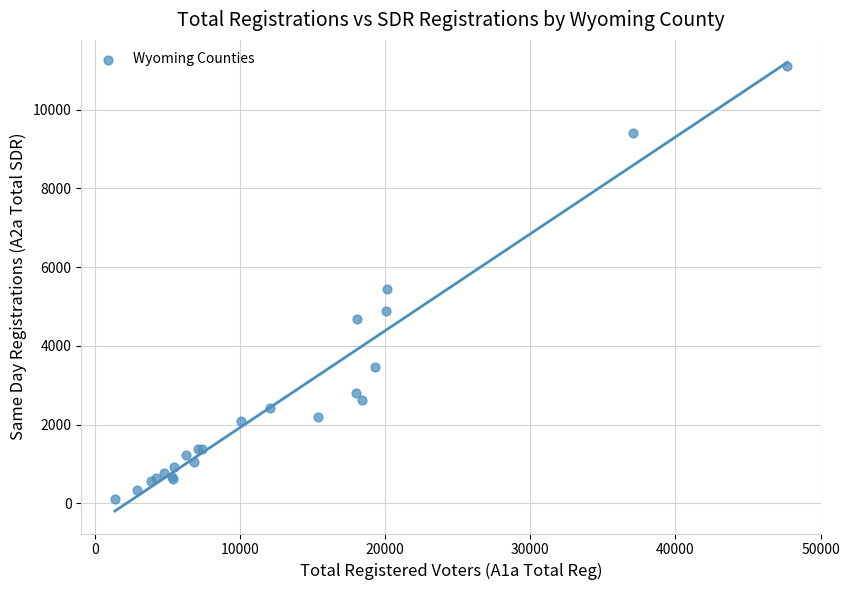

What Y value in the scatter plot is closest to 5604?

5448